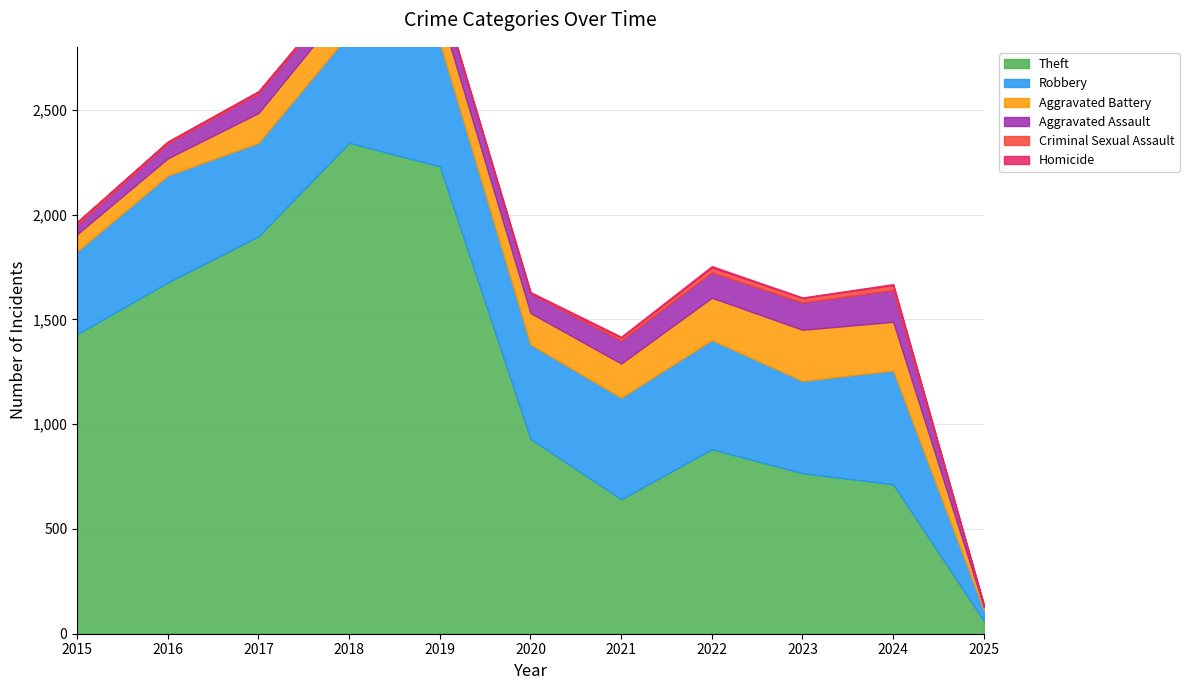

The value of Robbery at 2022 is 872. True or false?

False